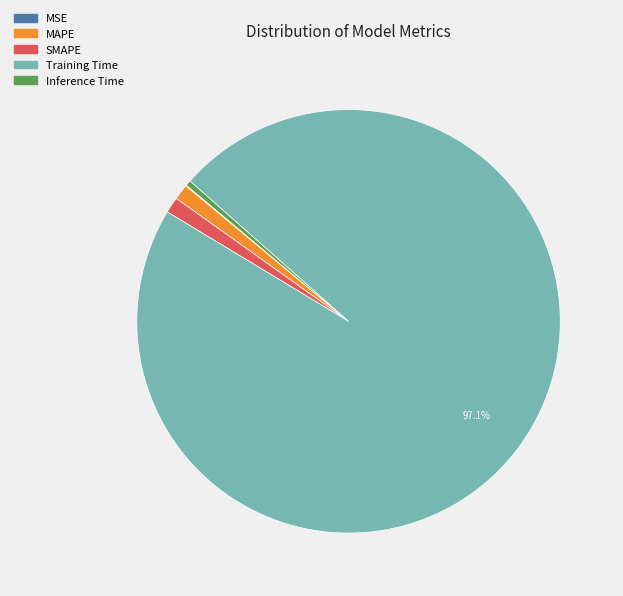

Which category has the biggest portion of the pie?

Training Time